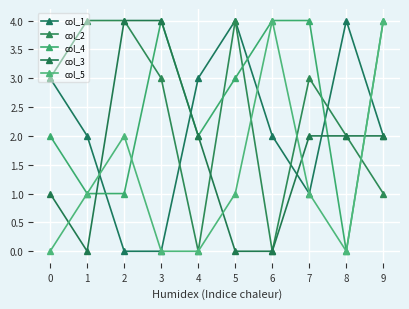

What is the difference between the maximum and minimum values in the col_3 series?

4